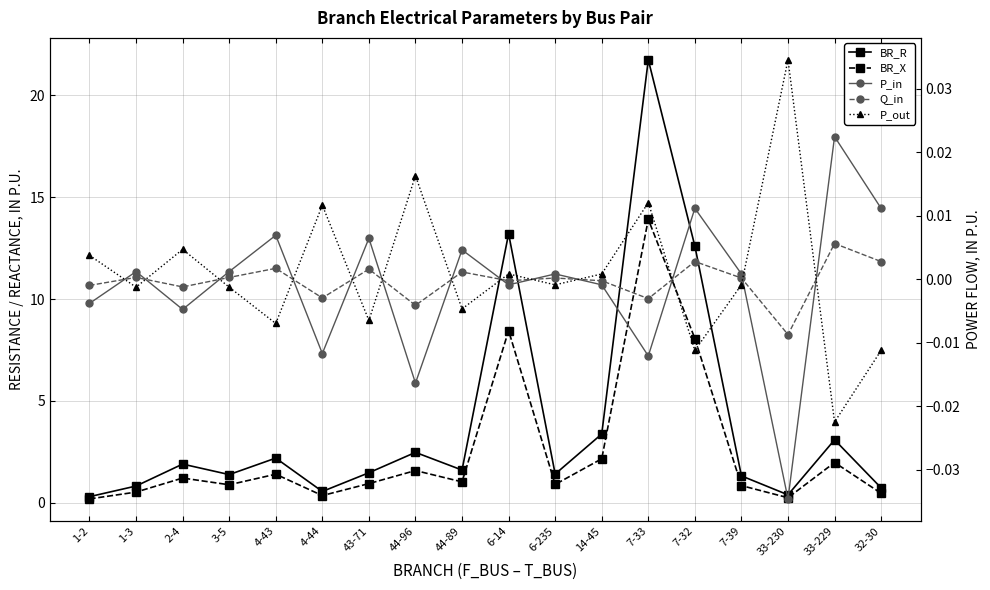

True or false: Q_in and P_out intersect in this chart.

True